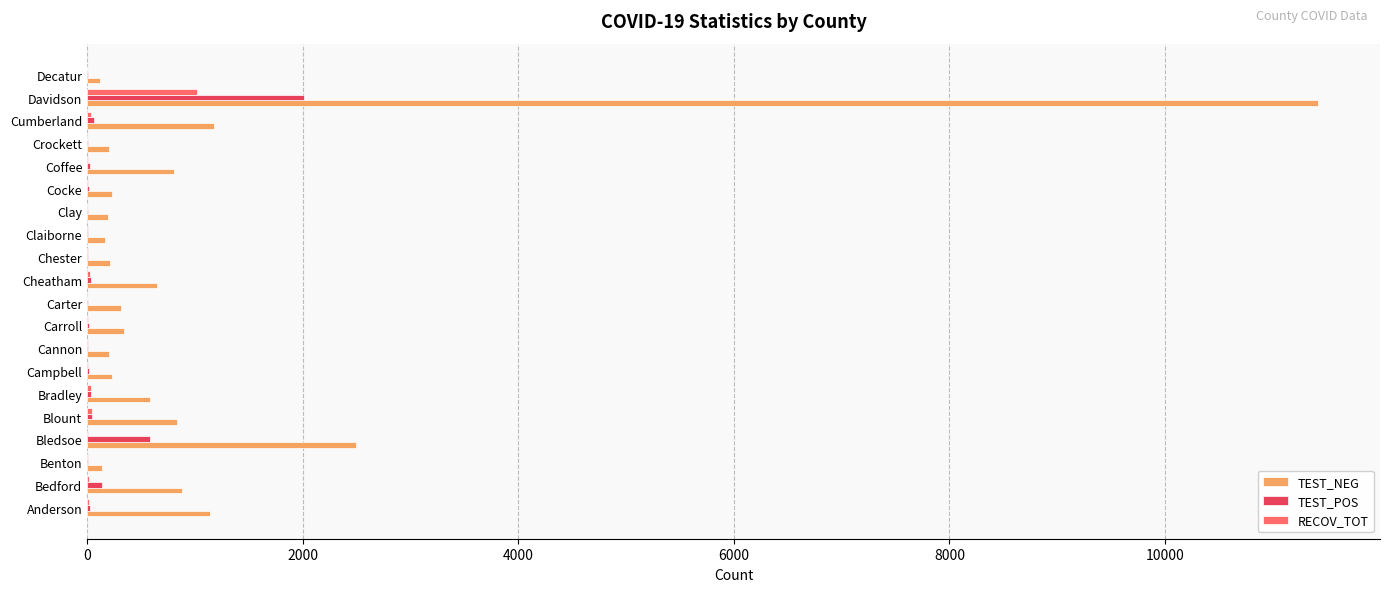

What is the maximum value for RECOV_TOT?

1015